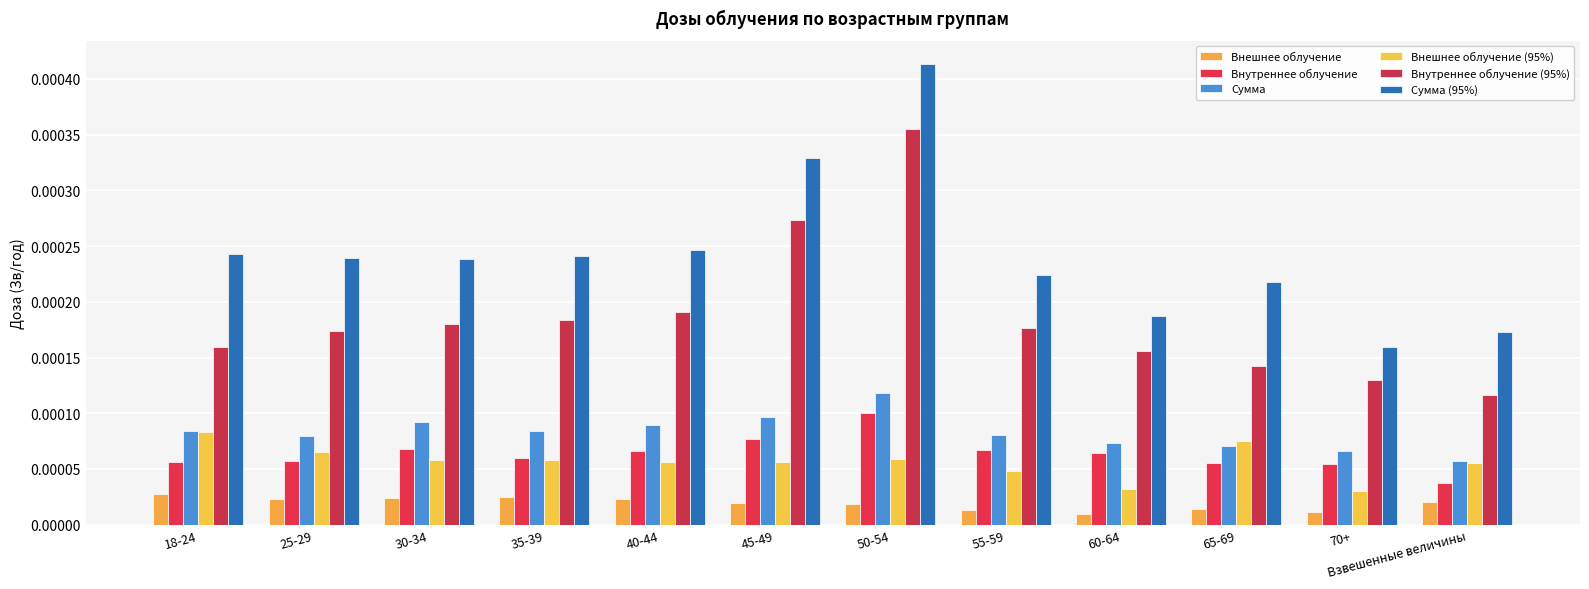

What is the label of the 6th bar from the right?

50-54